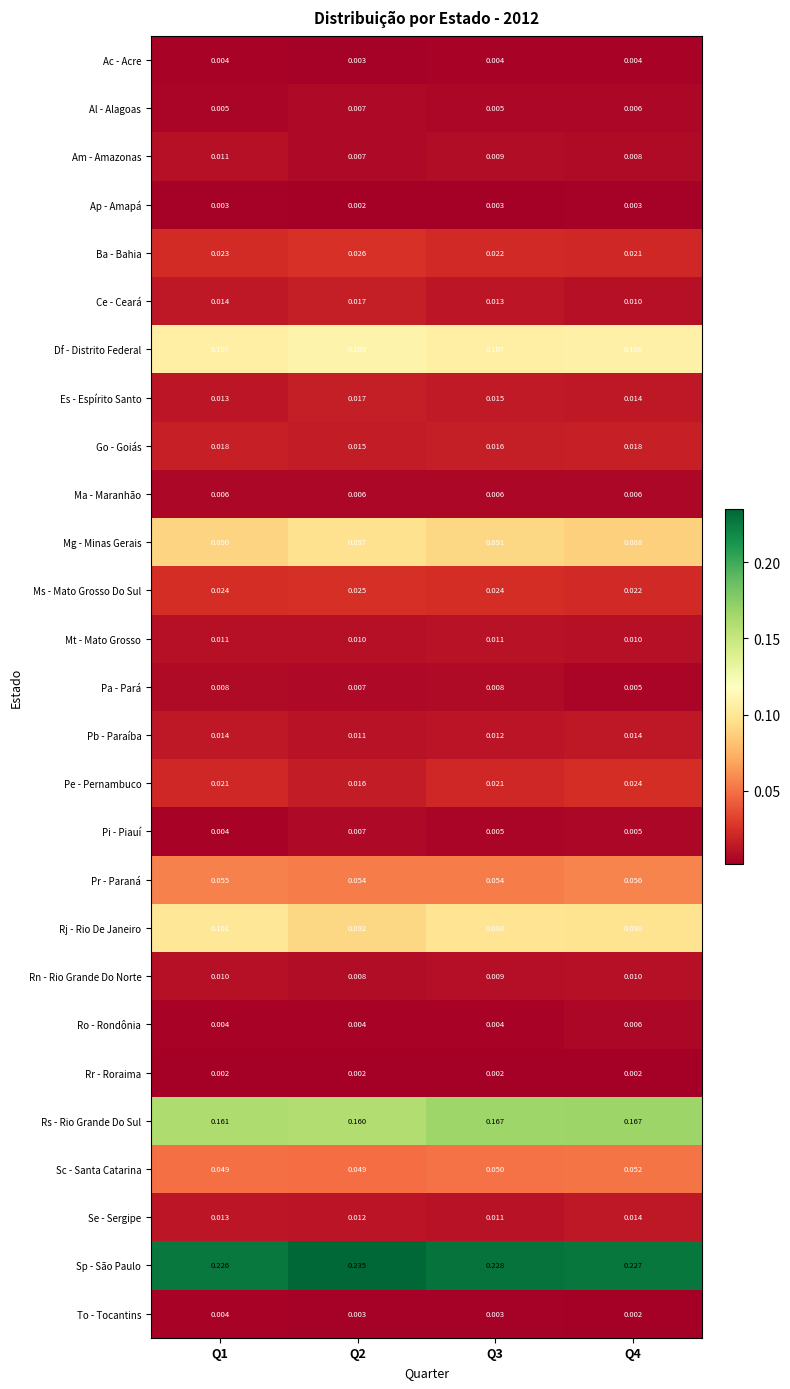

Which series changed the most between Q1 and Q4?

Rs - Rio Grande Do Sul